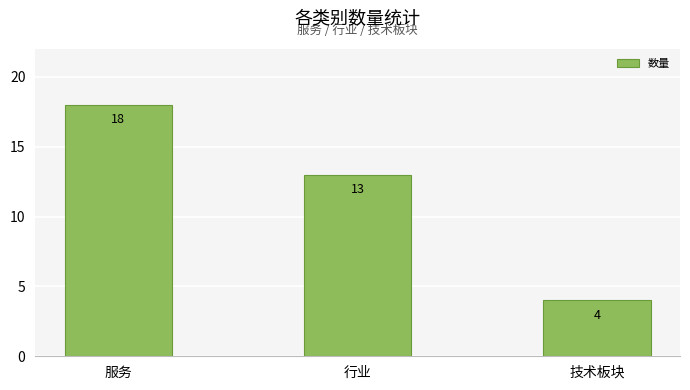

True or false: the data shows 4 at 技术板块.

True